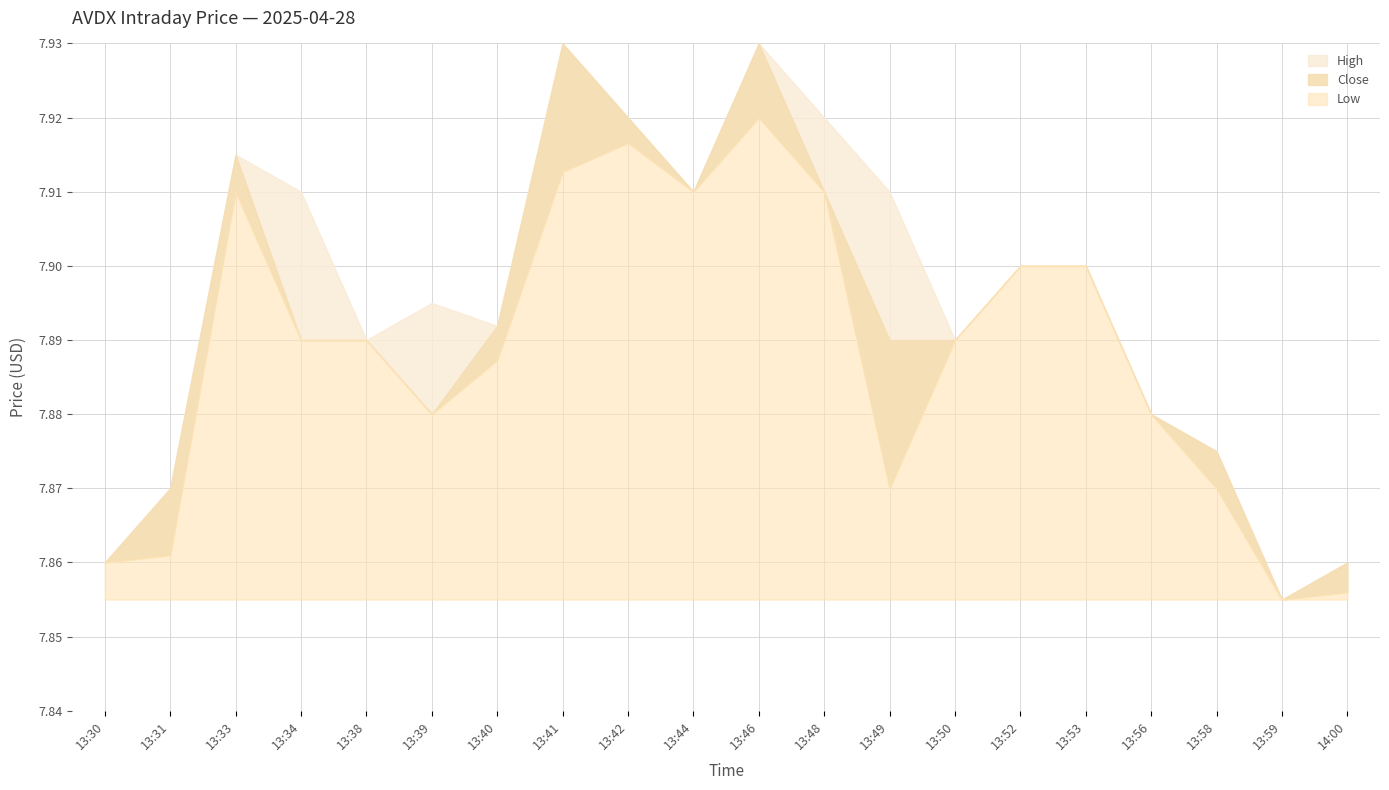

What position from the right is 13:48?

9